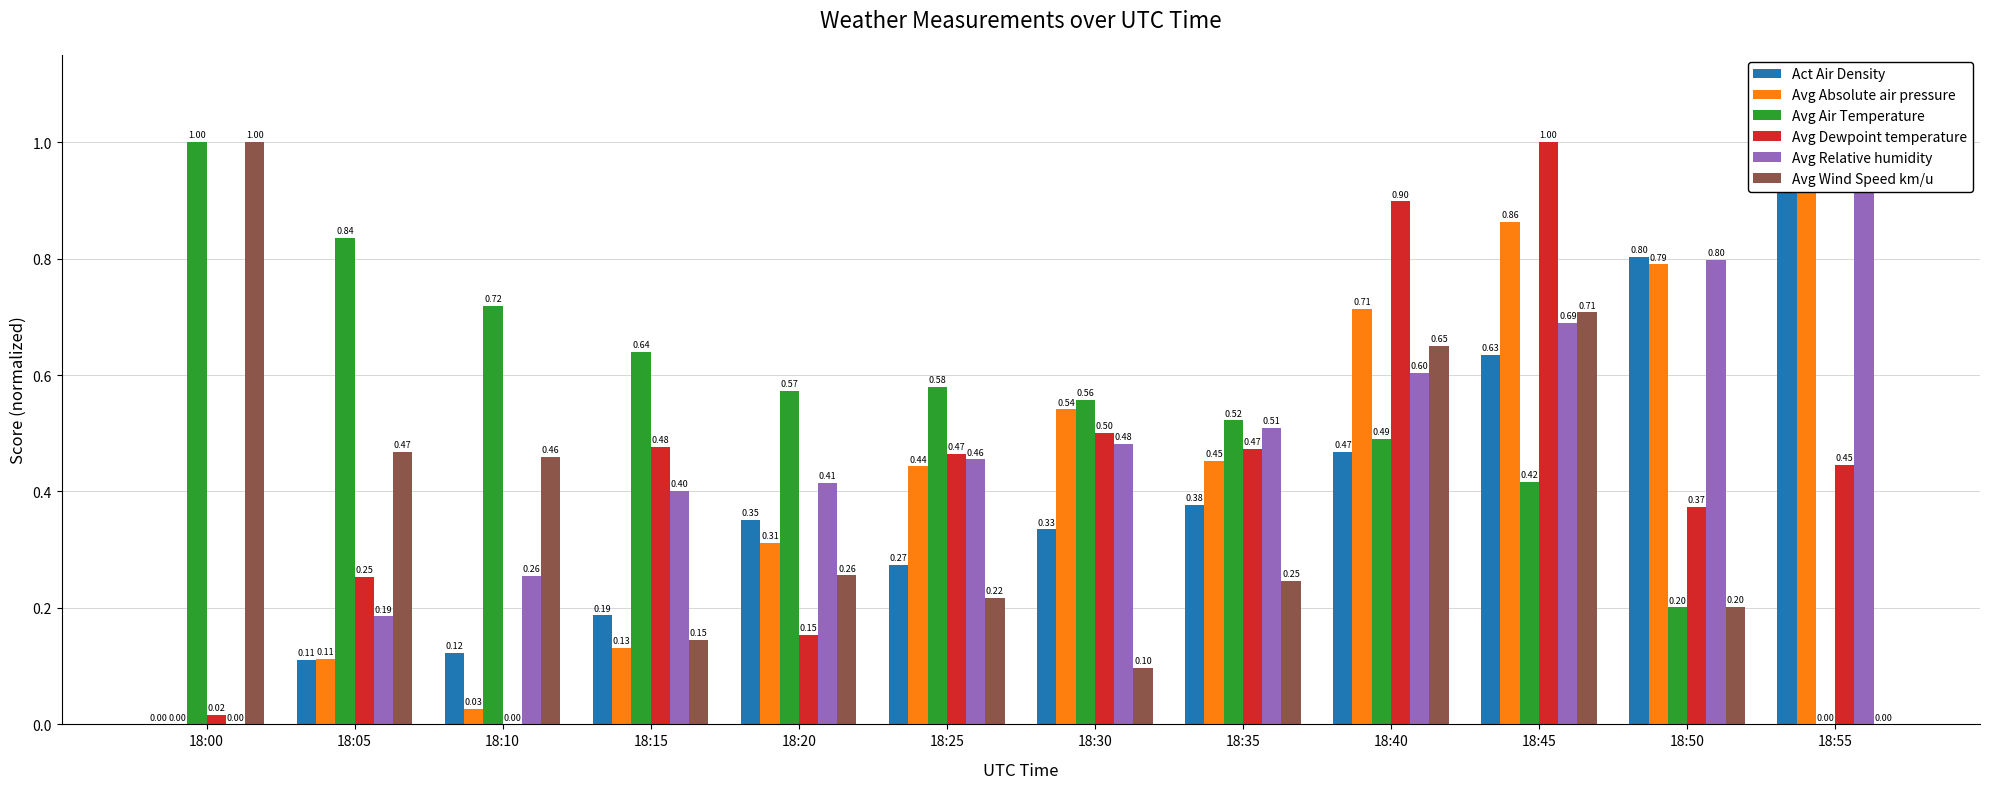

The Avg Wind Speed km/u series shows 0.7 at 18:10. True or false?

False